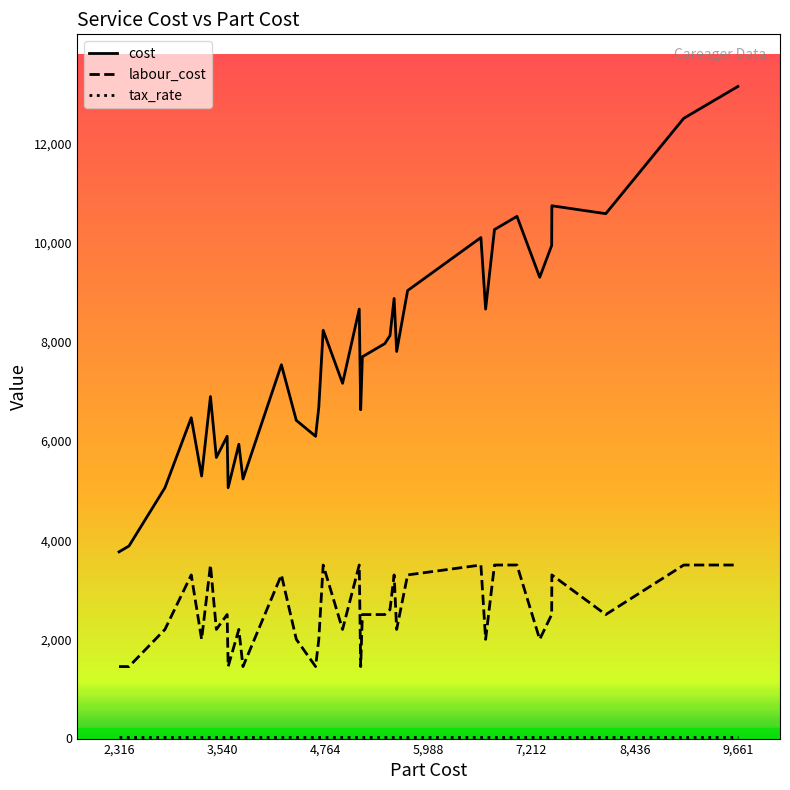

The labour_cost series shows 930 at 11. True or false?

False